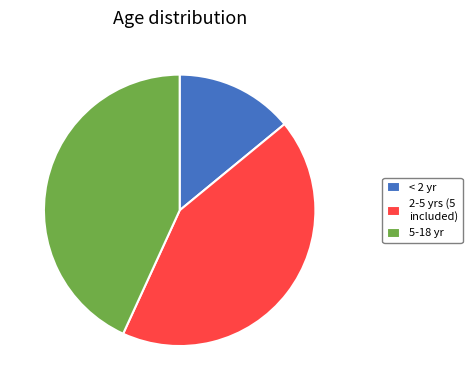

The 2-5 yrs (5 included) slice represents 43% of the pie. True or false?

True